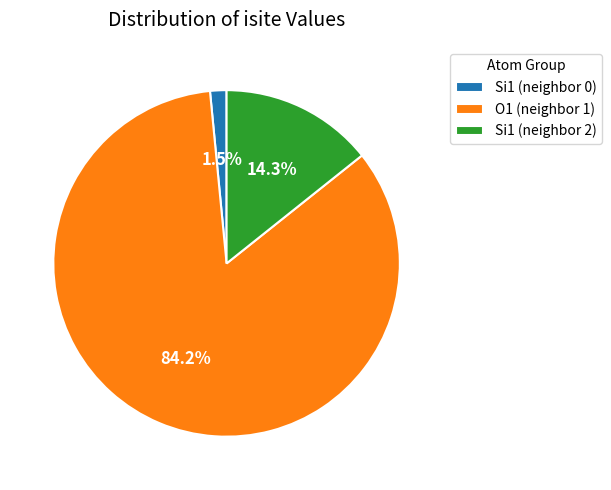

Combined, what portion of the pie is Si1 (neighbor 0) and O1 (neighbor 1)?

85.7%